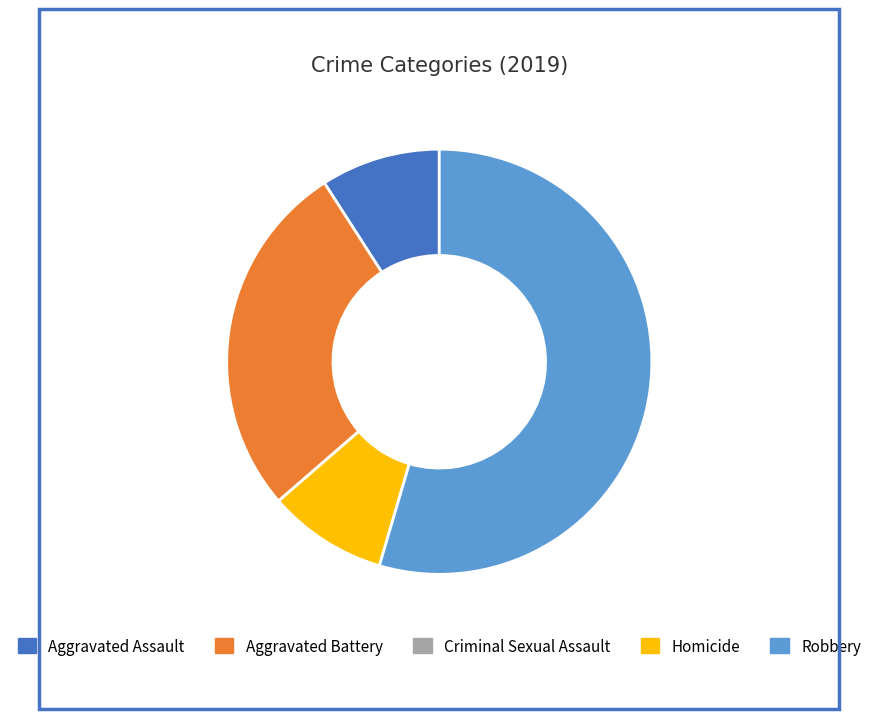

Which slice is the largest?

Robbery